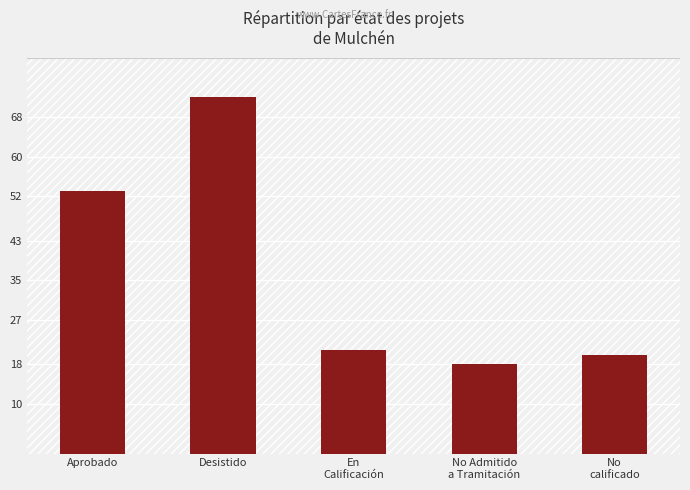

Rank the categories by value from lowest to highest.

No Admitido
a Tramitación, No
calificado, En
Calificación, Aprobado, Desistido